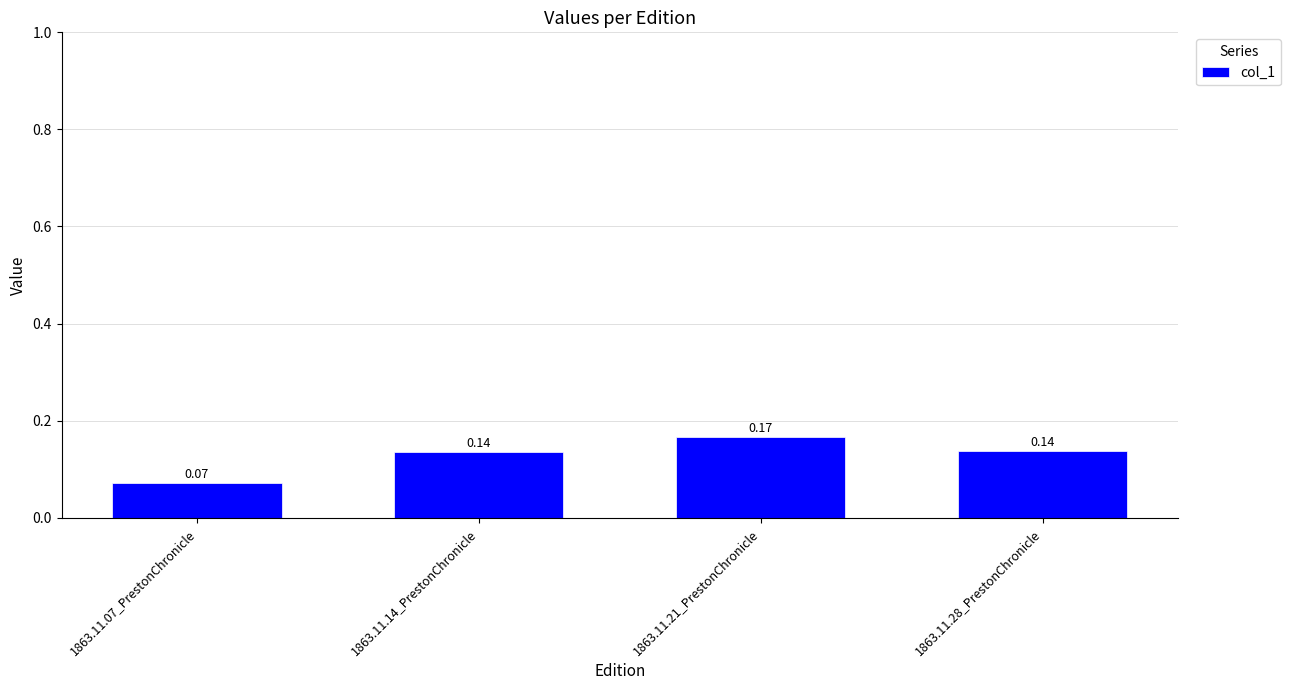

Between 1863.11.21_PrestonChronicle and 1863.11.07_PrestonChronicle, which is larger?

1863.11.21_PrestonChronicle